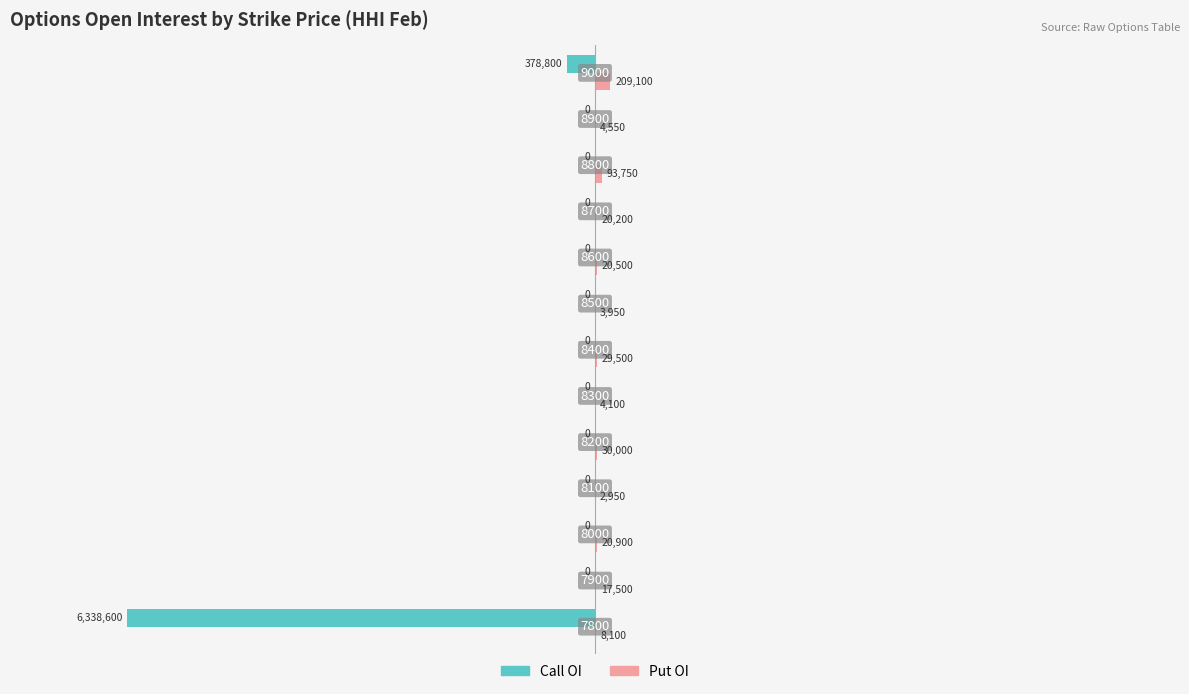

Which series has the largest total across all categories?

Put OI